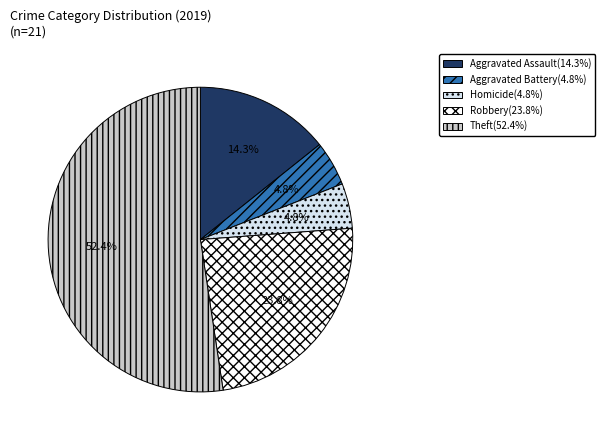

Does any single category account for the majority?

Yes